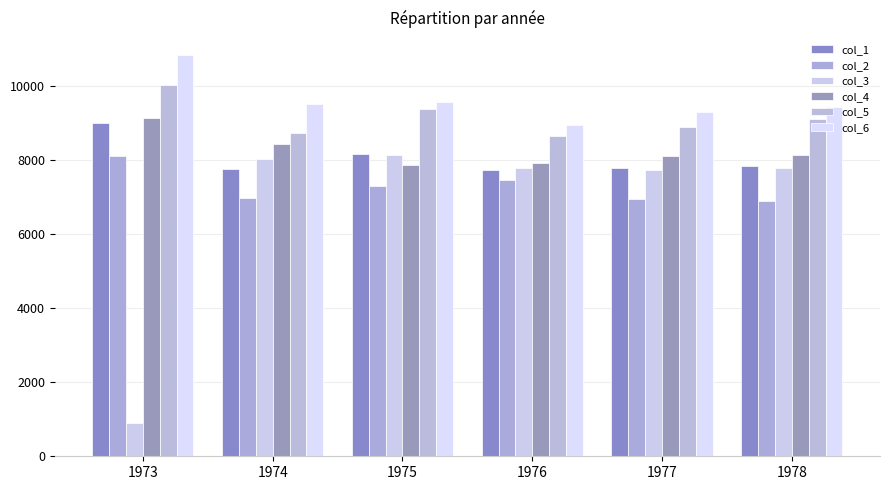

Reading left to right, extract all data points from this chart.

col_1: 9007	7750	8162	7717	7792	7836
col_2: 8106	6981	7306	7461	6957	6892
col_3: 892	8038	8124	7776	7726	7791
col_4: 9137	8422	7870	7925	8106	8129
col_5: 10017	8714	9387	8634	8890	9115
col_6: 10826	9512	9556	8945	9299	9434